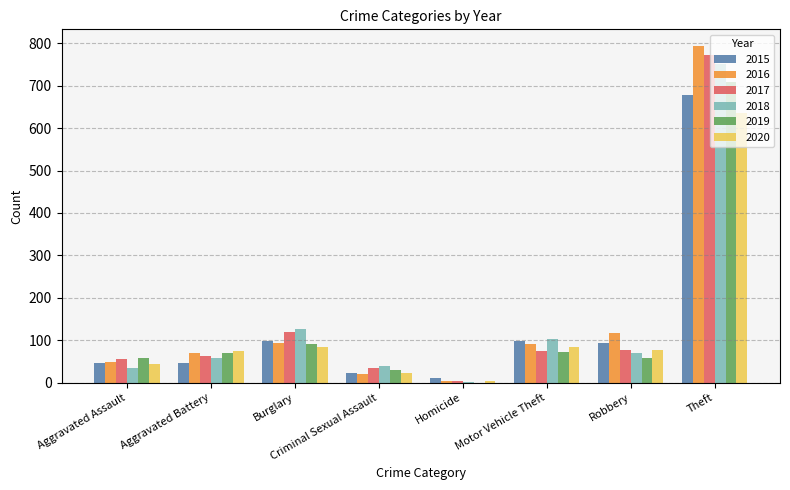

What is the maximum value for 2018?

752